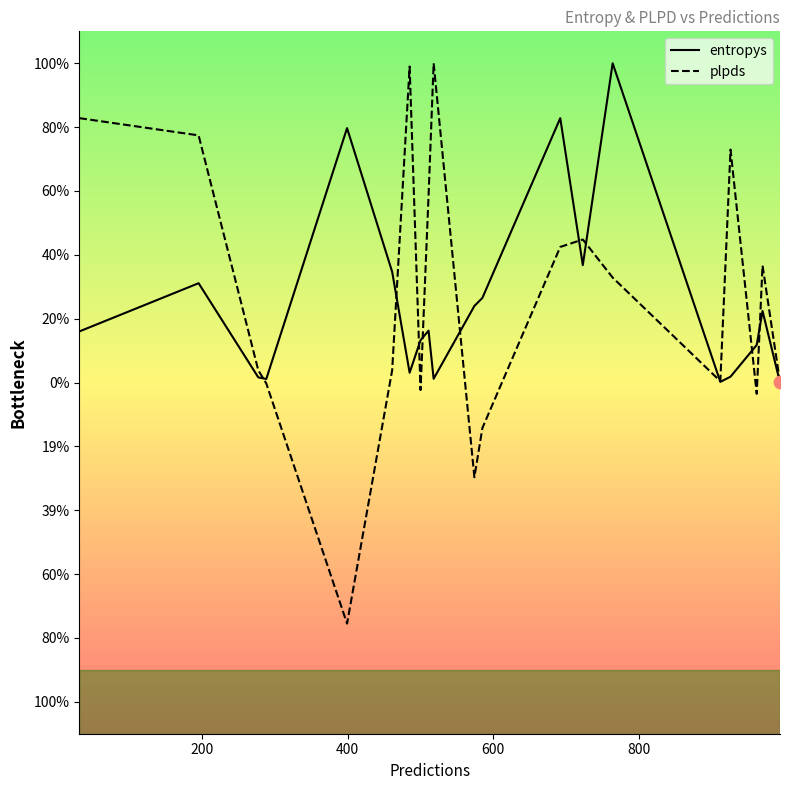

What are all the series names shown in the legend?

entropys, plpds